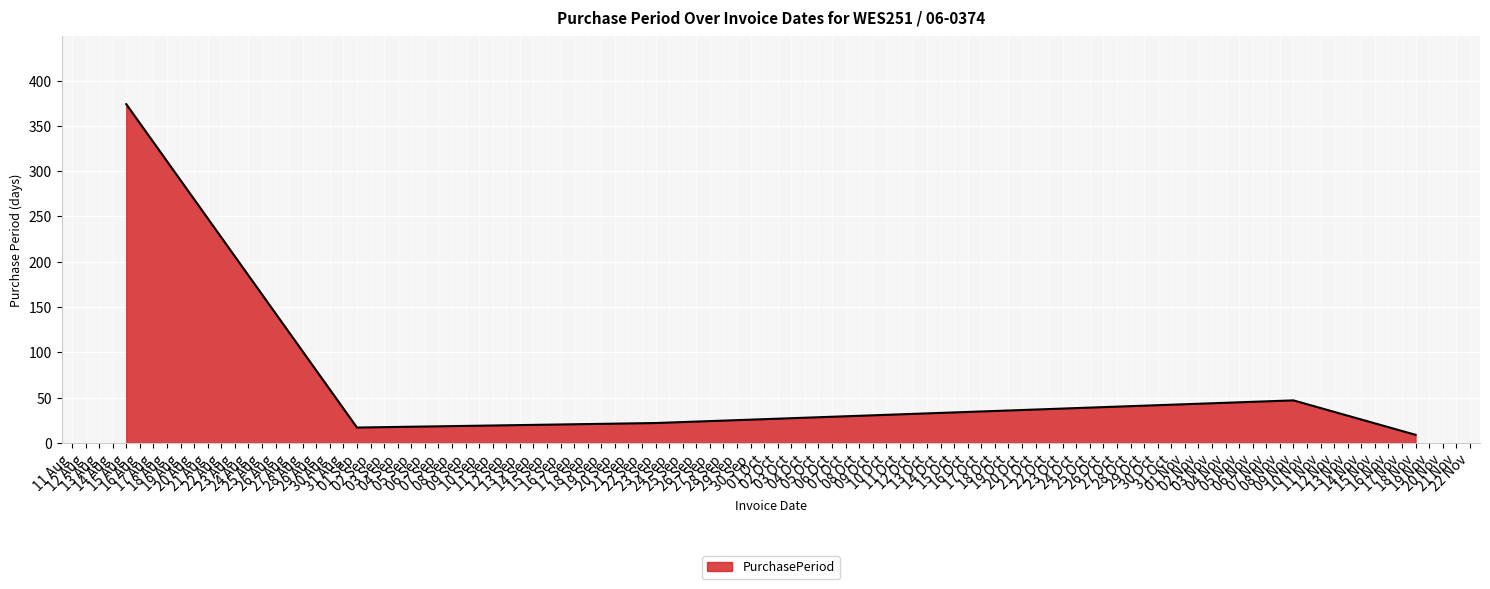

What is the sum of all values?

469